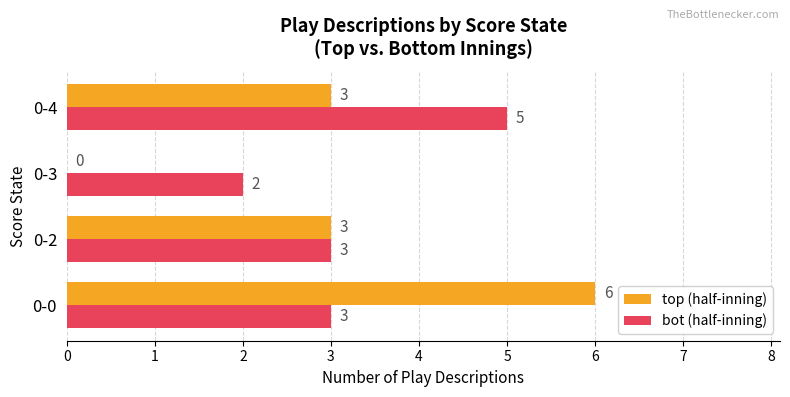

Which series changed the most between 0-0 and 0-3?

top (half-inning)